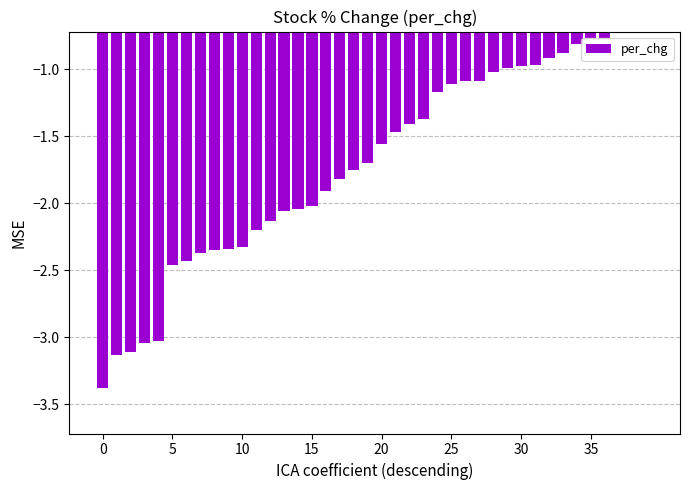

What is the label of the 17th bar from the right?

23